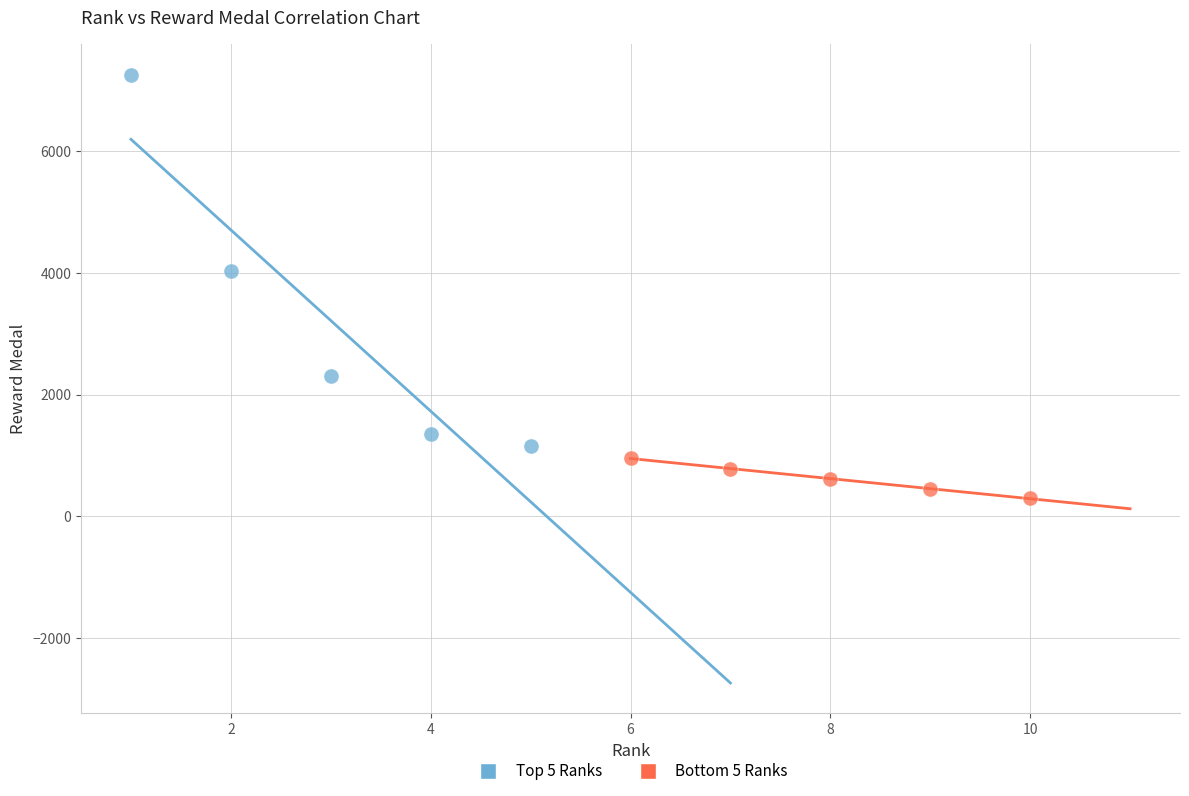

What are all the series names shown in the legend?

Top 5 Ranks, Bottom 5 Ranks